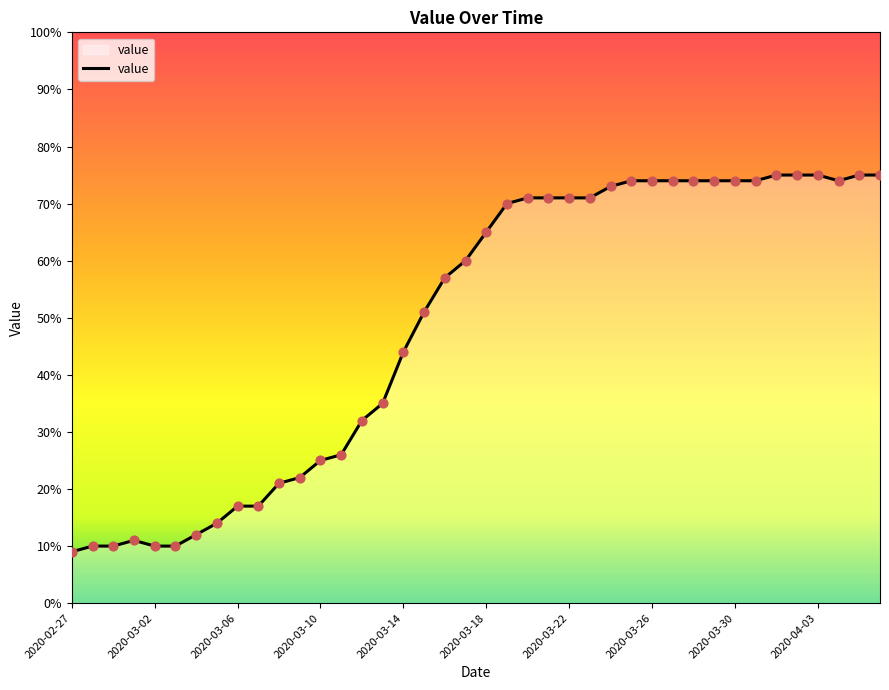

What is the greatest value displayed?

75